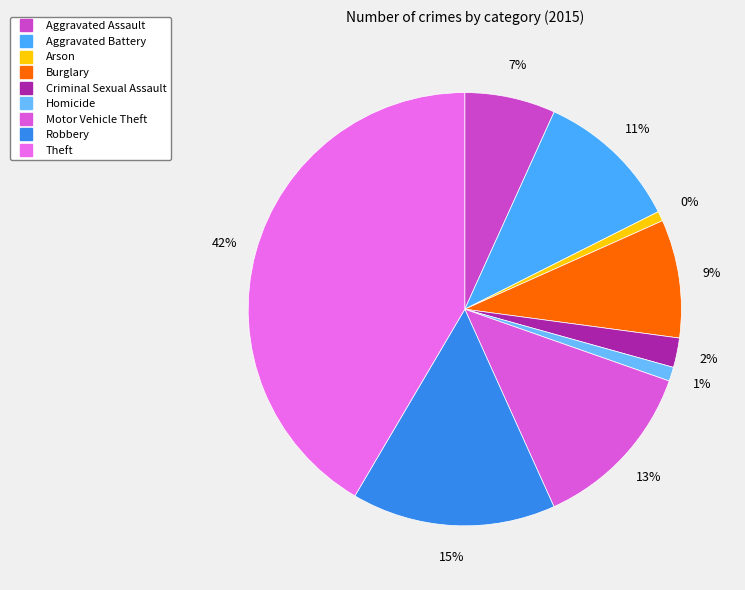

True or false: Theft accounts for 35% of the total.

False